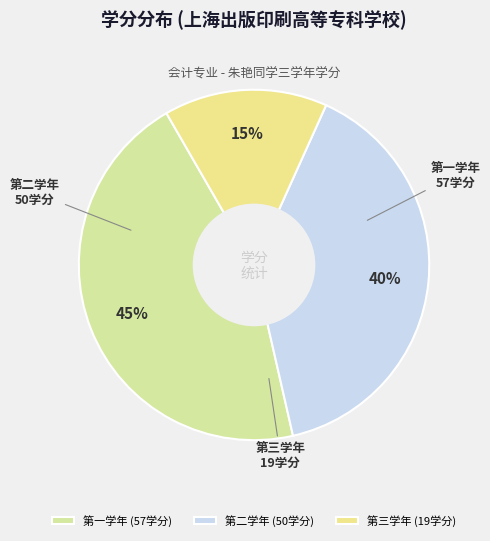

What is the largest slice in the pie chart?

第一学年